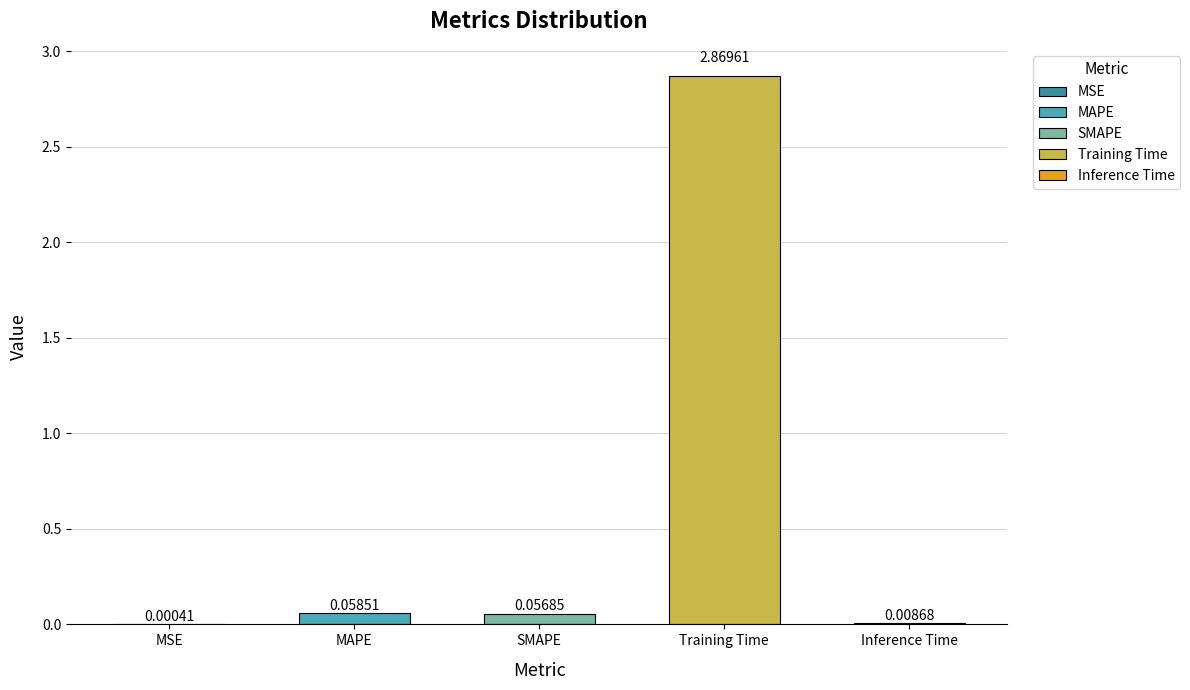

How many bars are there in total?

5